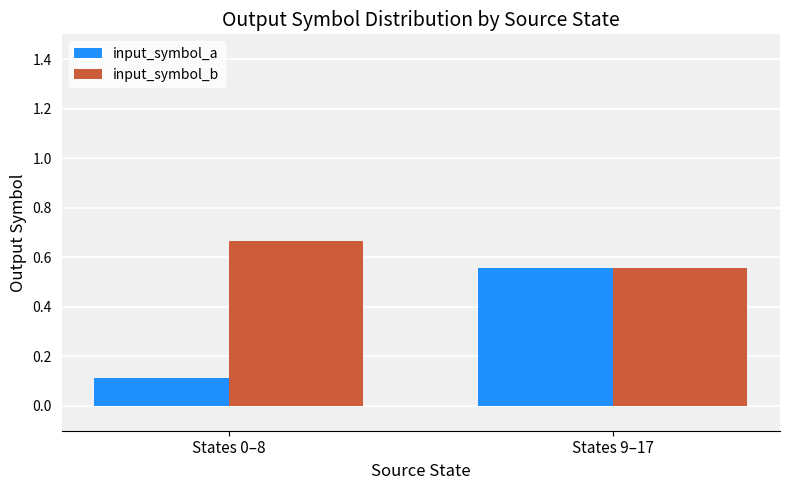

What is the label of the 2nd bar from the left?

States 9–17